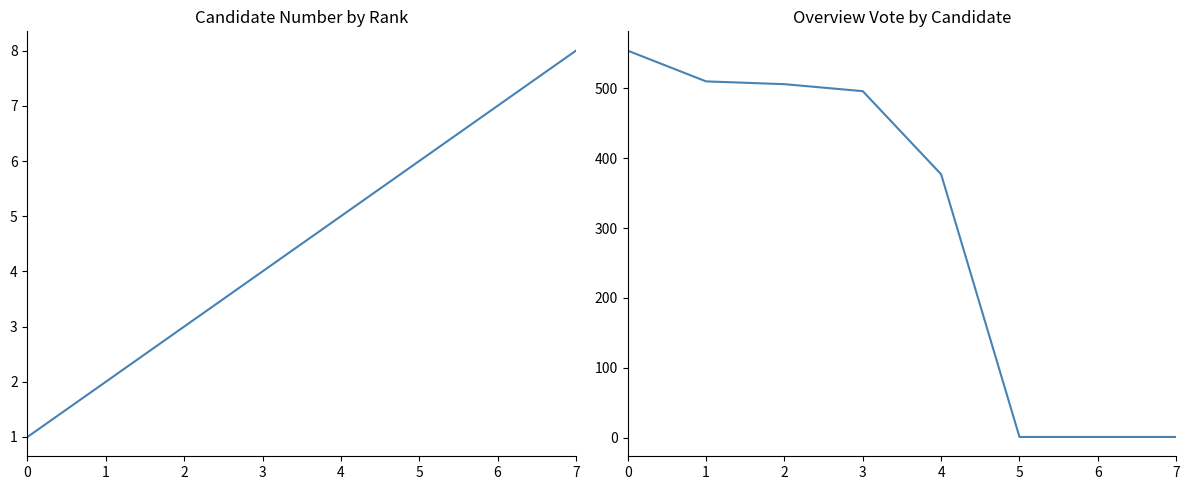

List the labels in order of candidate_num value, smallest first.

0, 1, 2, 3, 4, 5, 6, 7